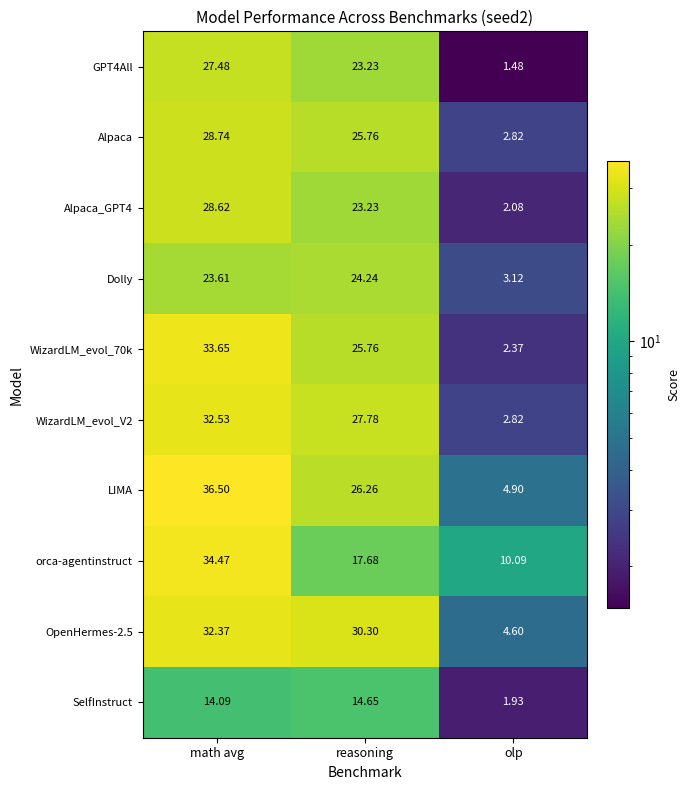

Between math avg and olp, which series saw the biggest shift?

LIMA